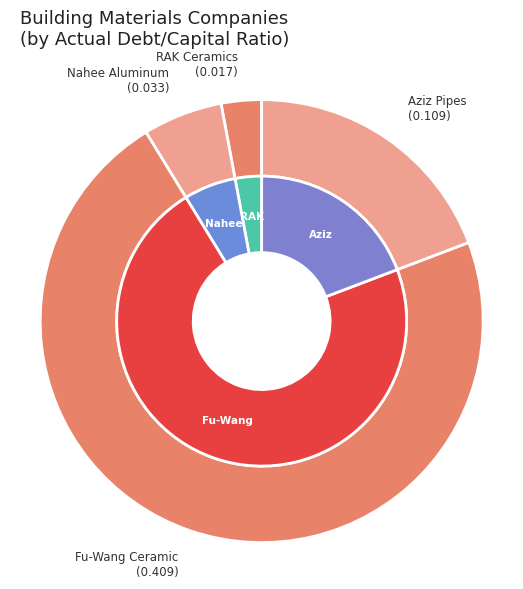

To the nearest percent, what is the average slice percentage?

25%